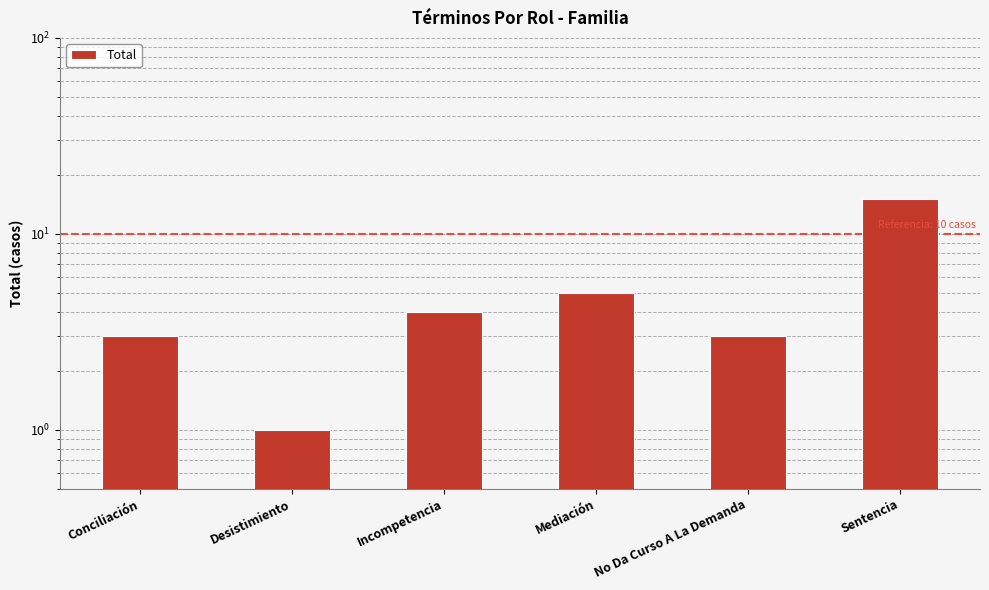

At which label is the value closest to 8?

Mediación